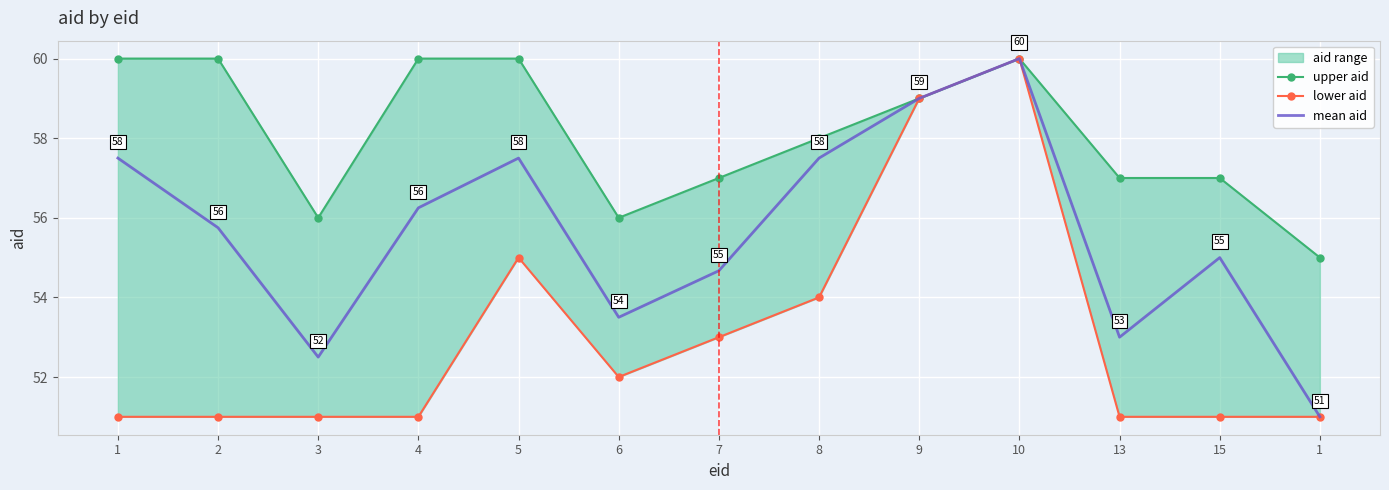

True or false: mean aid has more than 1 points higher than both neighbors.

True